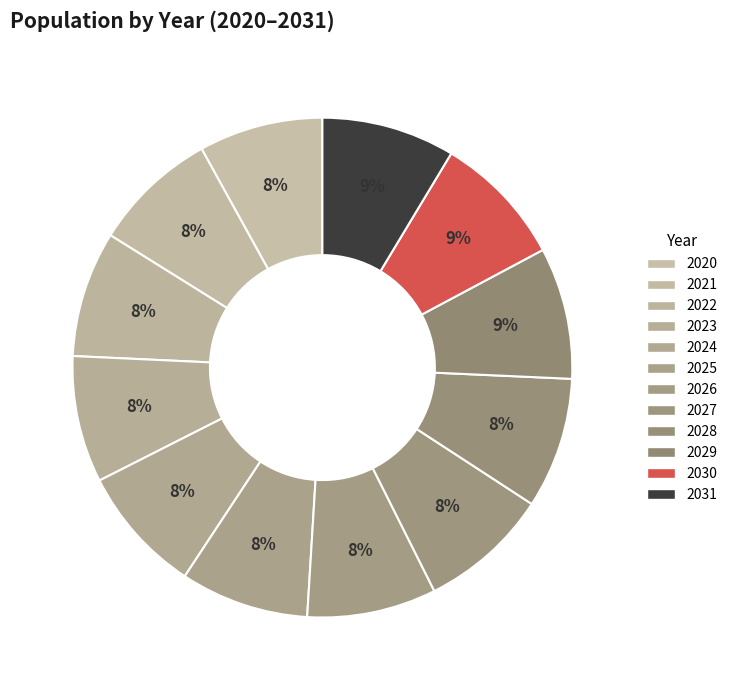

Is the sum of 2022 and 2024 greater than half?

No